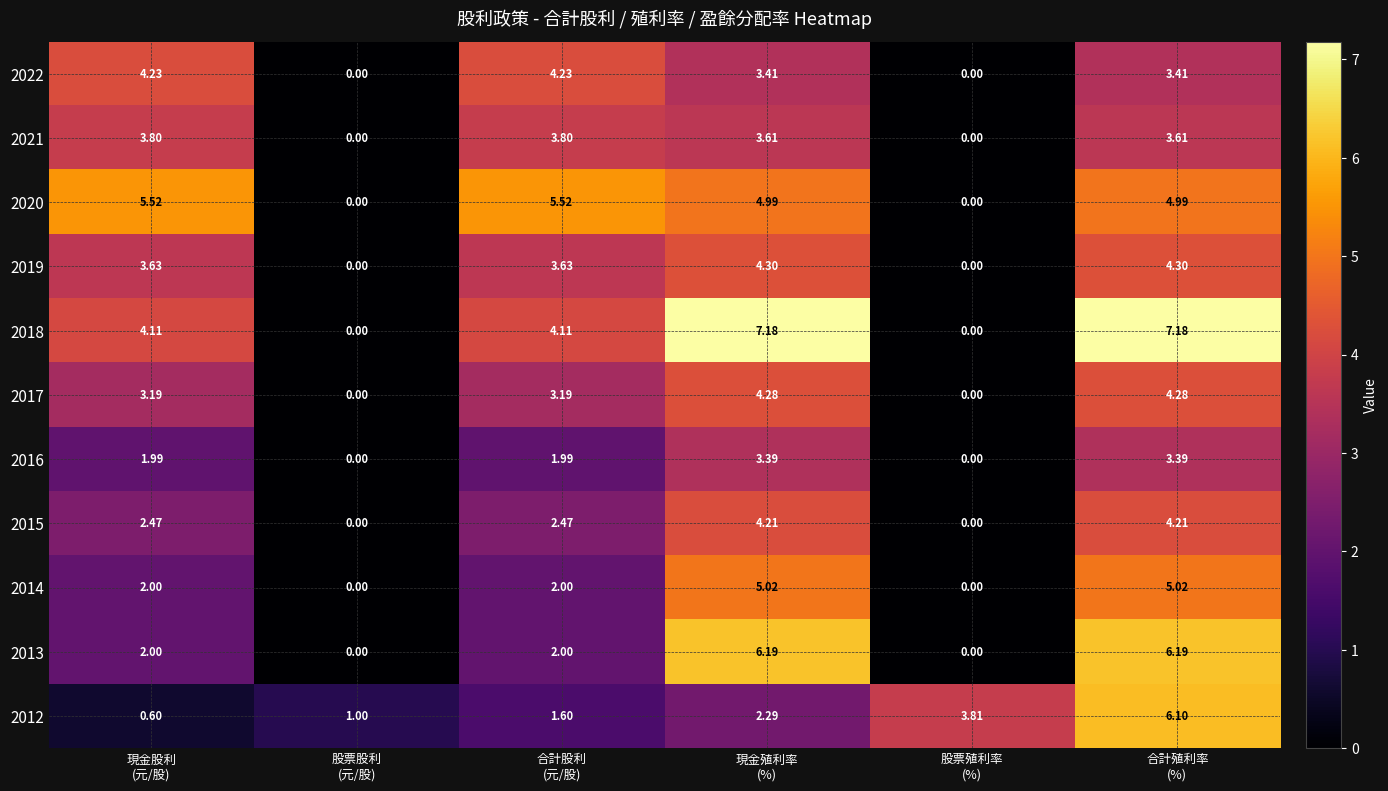

How many positive values does the 2013 series have?

4